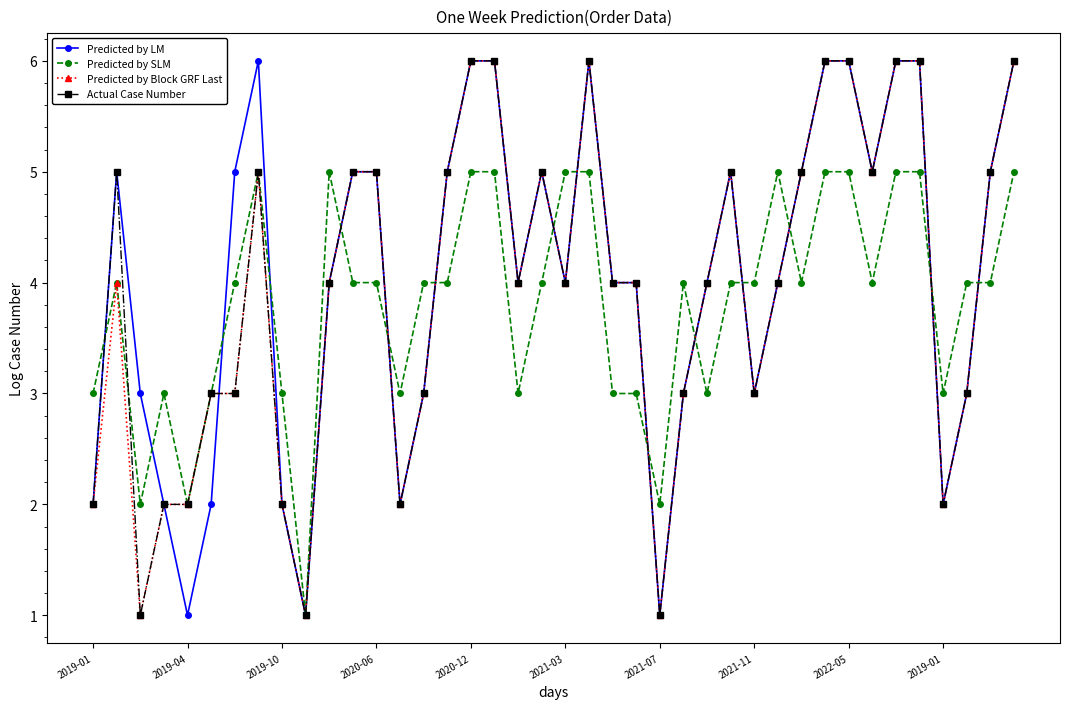

True or false: Predicted by LM has more than 1 interior local peaks.

True